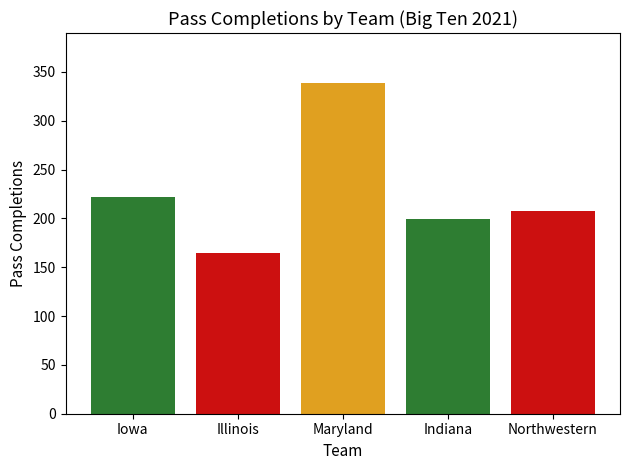

Is it true that the value at Illinois is 165?

True